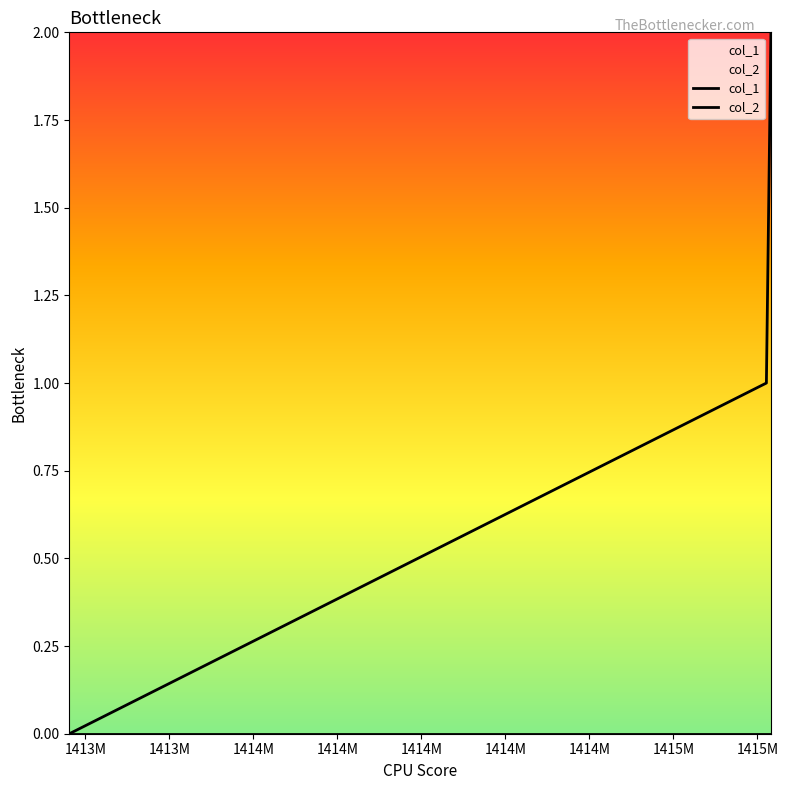

Reading right to left, transcribe all the data shown in this chart.

col_1: 2	1	0
col_2: 0	0	0